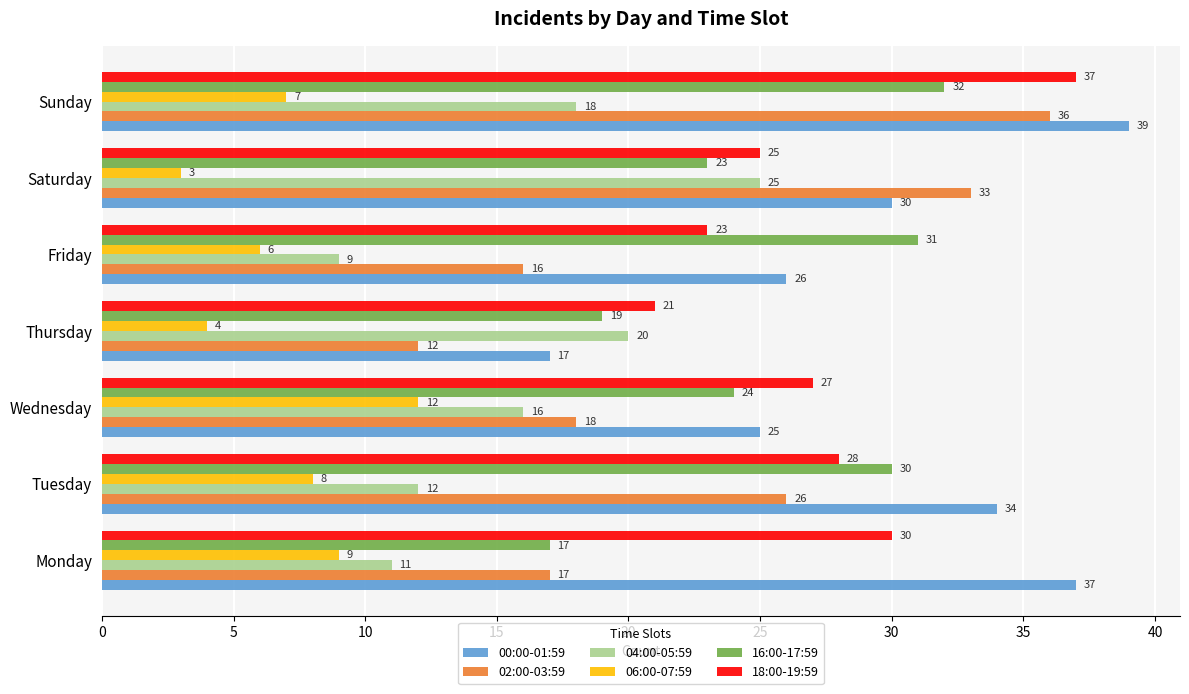

List the labels in order of 16:00-17:59 value, smallest first.

Monday, Thursday, Saturday, Wednesday, Tuesday, Friday, Sunday